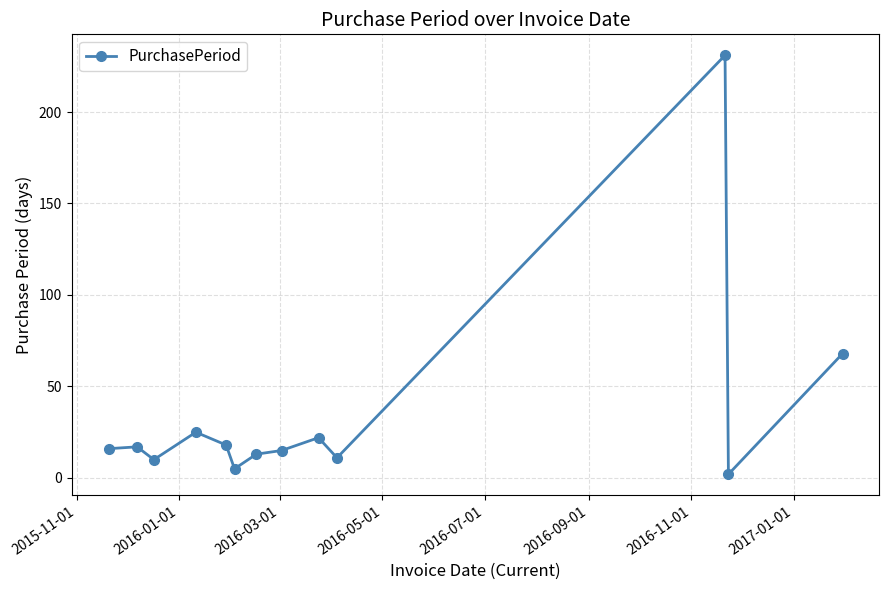

What is the average value?

35